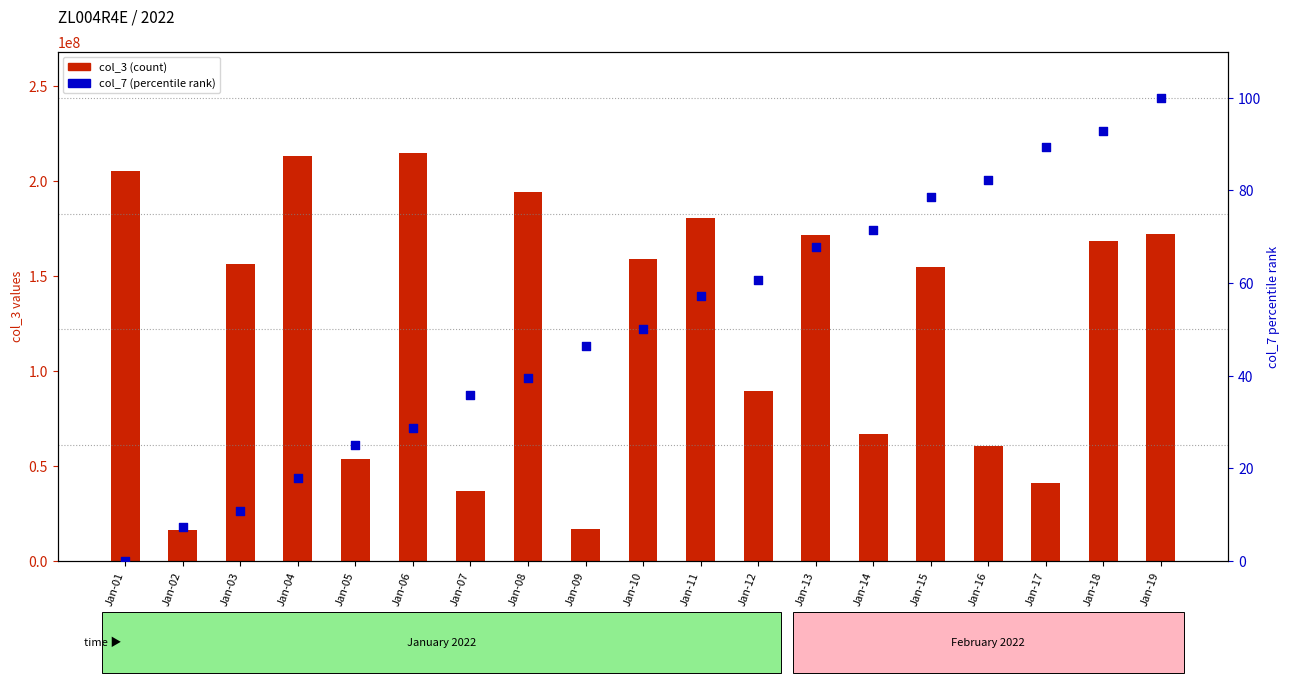

Which series has the largest total across all categories?

col_3 (count)